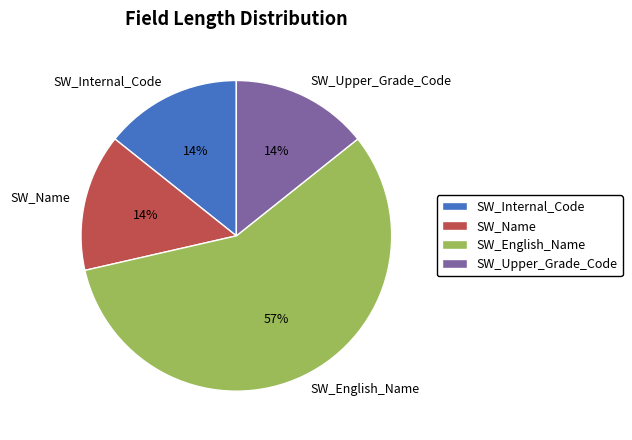

Is it true that SW_Name is 14% of the pie?

True